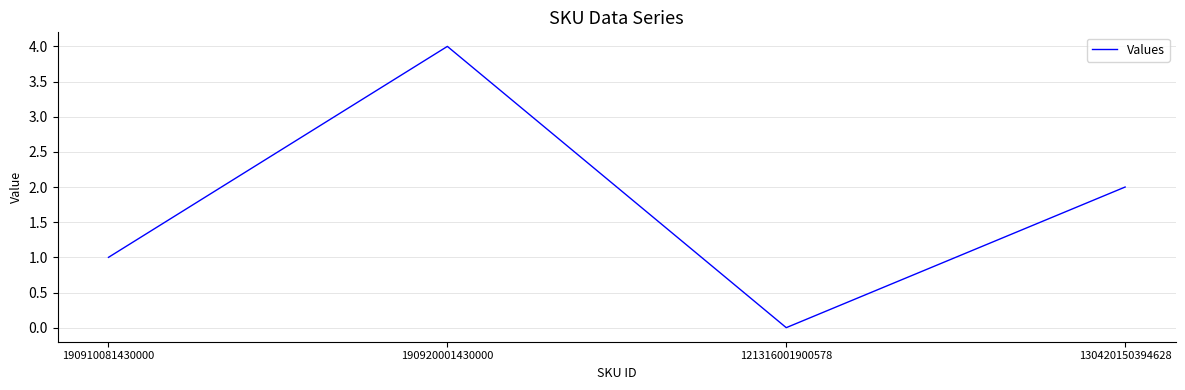

Where is the first local maximum?

190920001430000